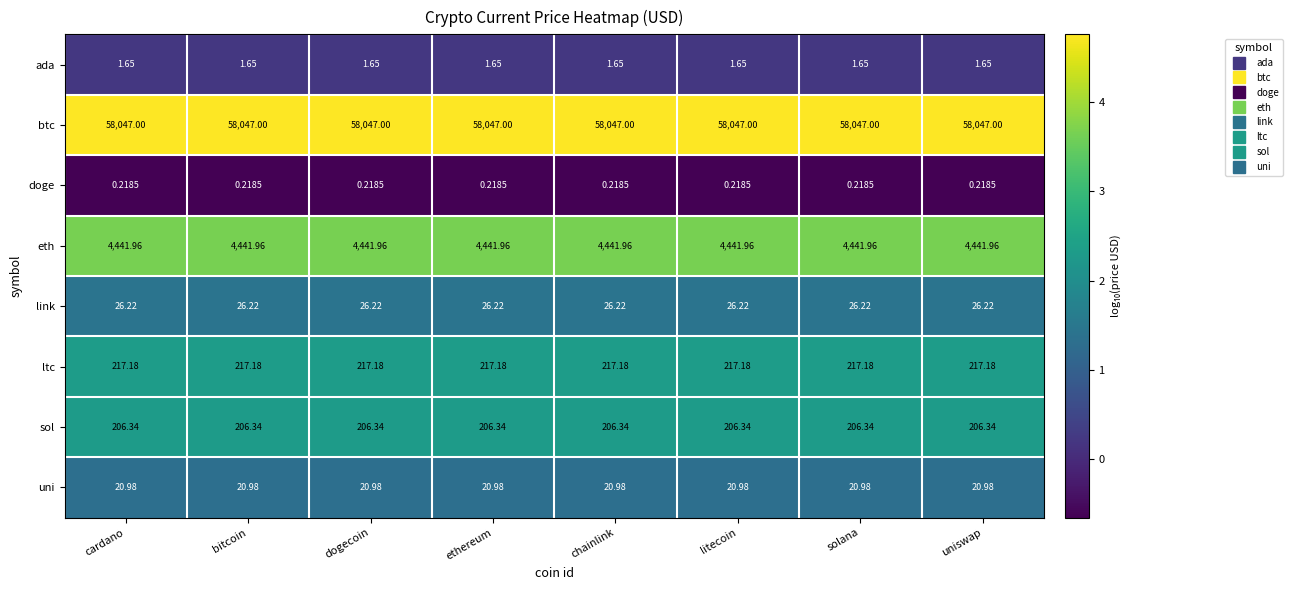

Which series has the largest total across all categories?

btc